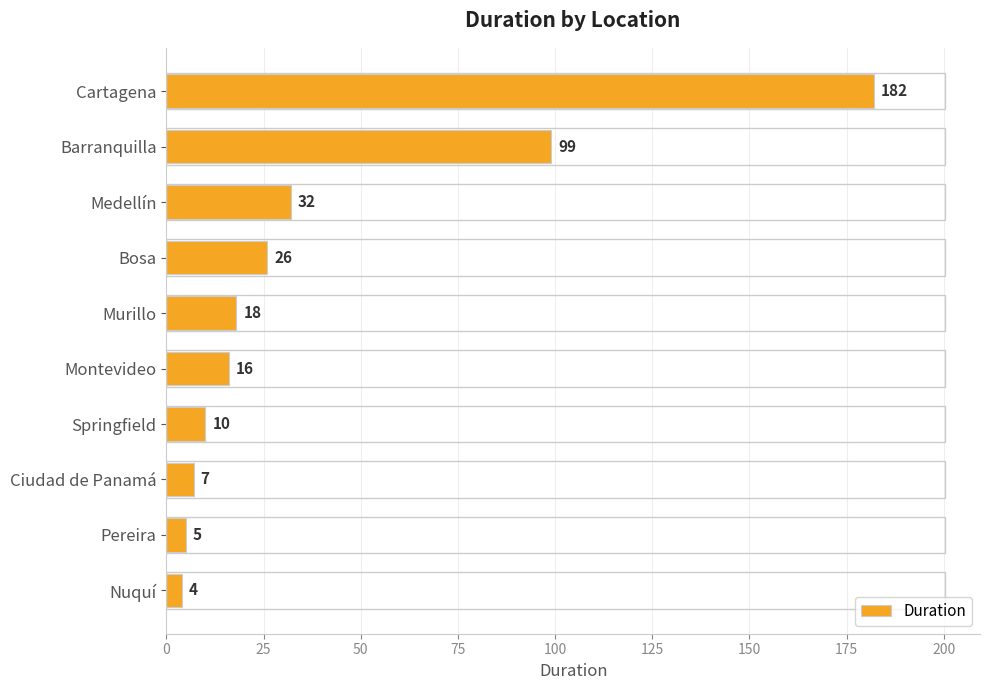

True or false: the data shows 41 at Bosa.

False